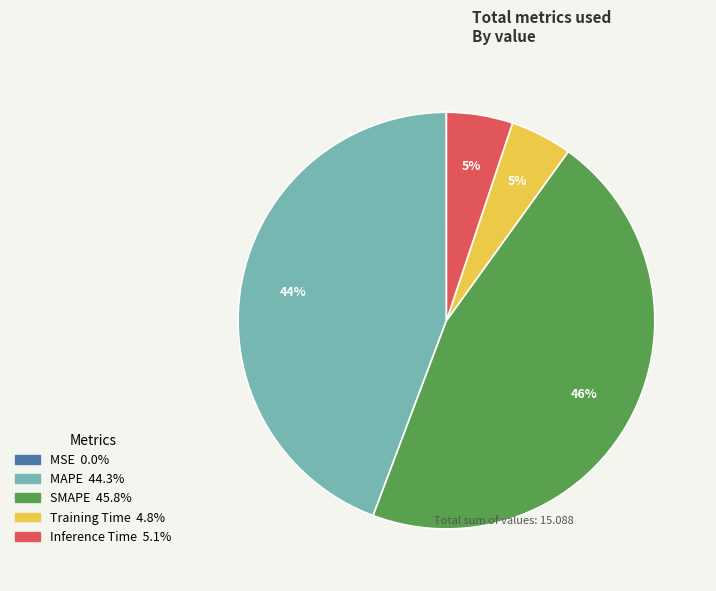

Between SMAPE and Inference Time, which is larger?

SMAPE